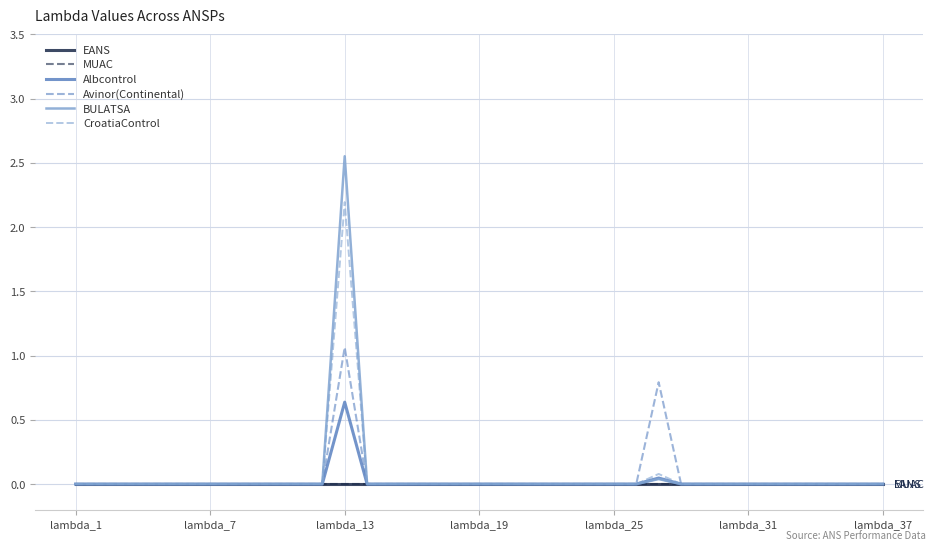

At how many categories does at least one series exceed 0?

2